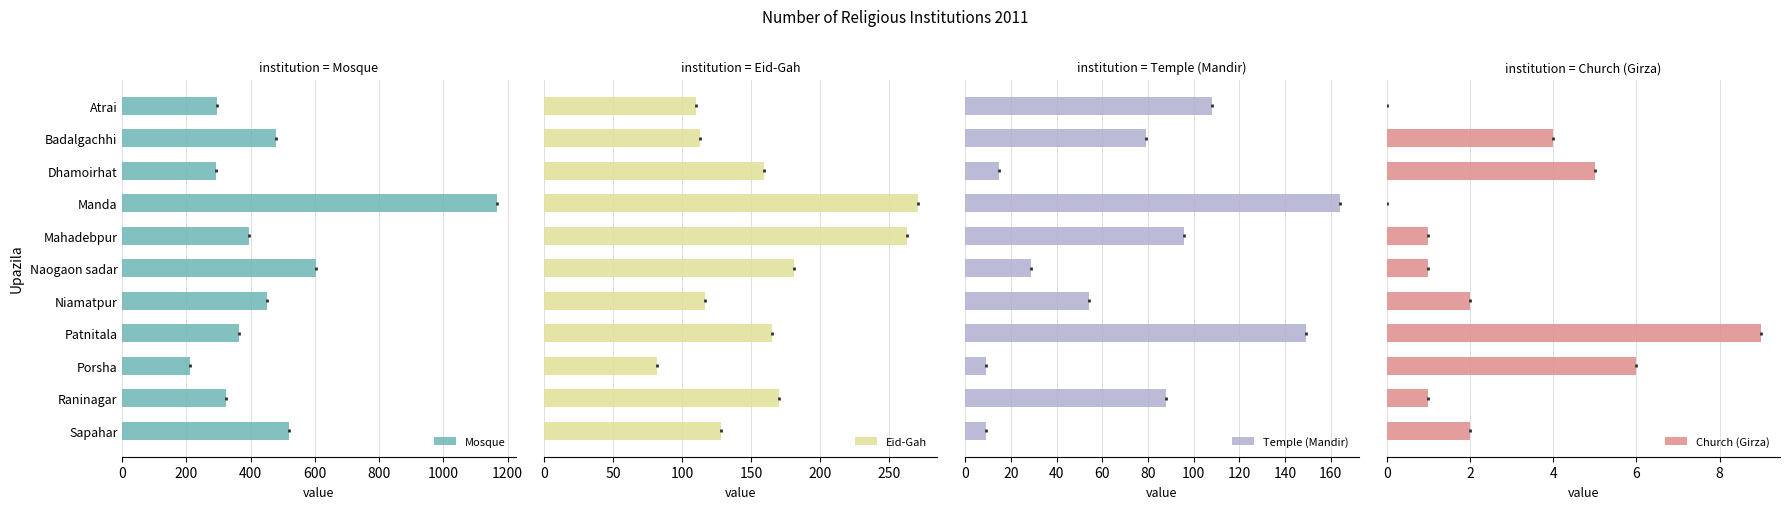

How many bars are there in each group?

4